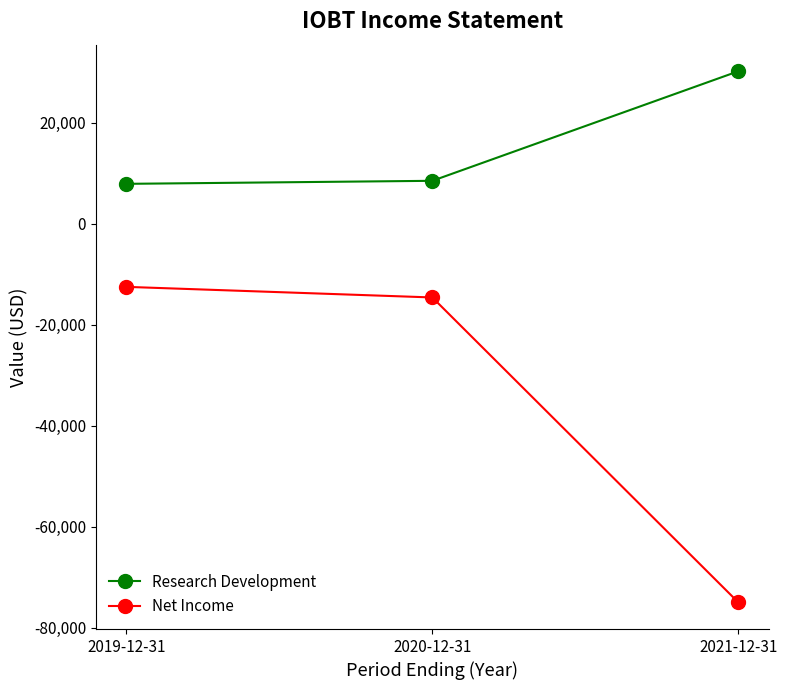

Reading left to right, extract all data points from this chart.

Research Development: 2019-12-31=7900	2020-12-31=8500	2021-12-31=30200
Net Income: 2019-12-31=-12500	2020-12-31=-14600	2021-12-31=-75000